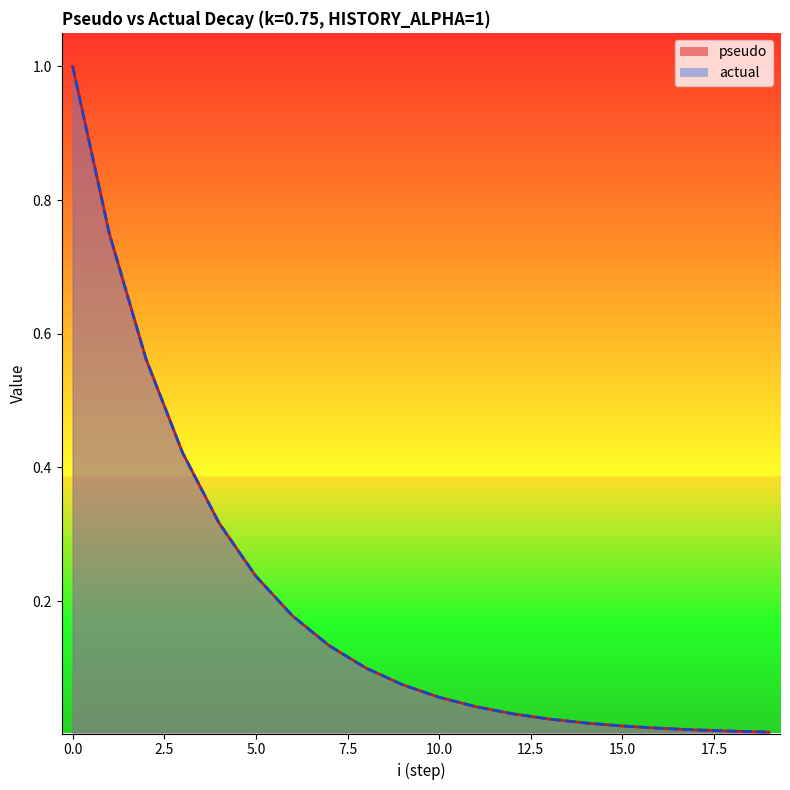

True or false: pseudo and actual cross at least once.

False